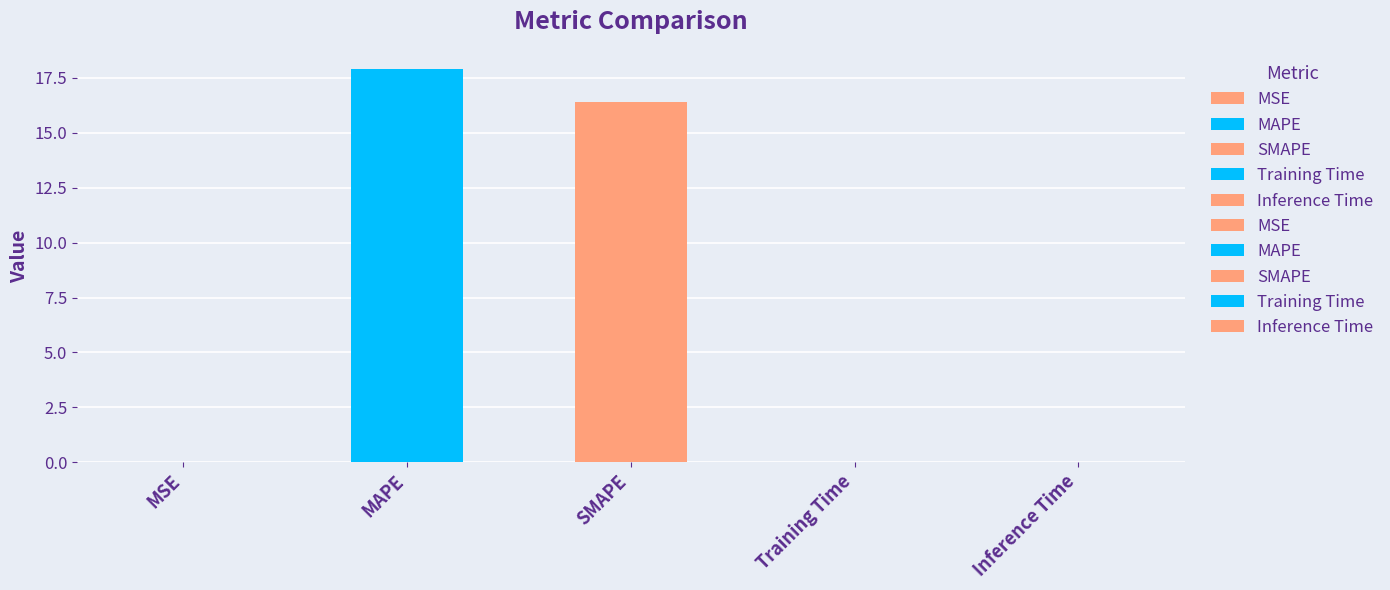

How many bars are there in total?

5